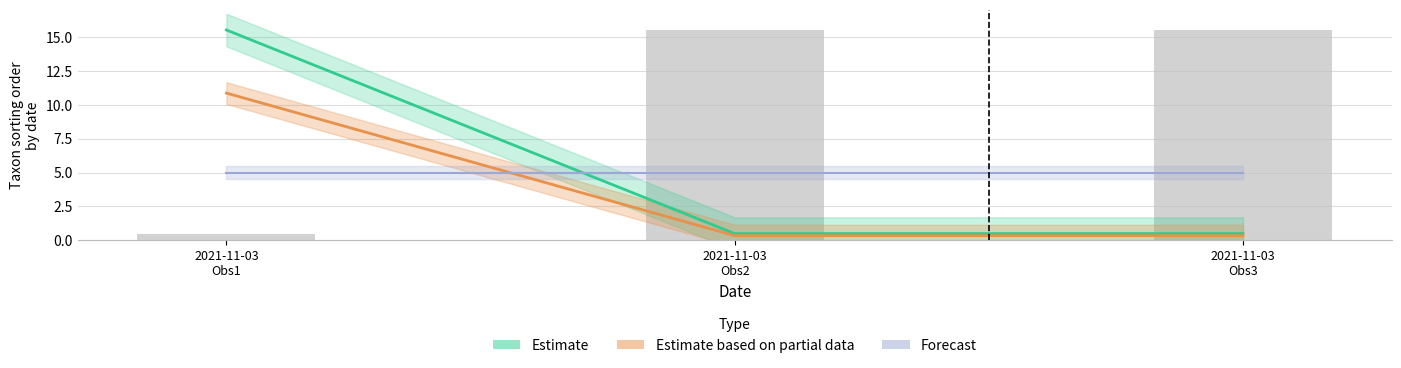

What is the value of the Taxonsorteringsordning bar at the 2nd from the left?

15.5